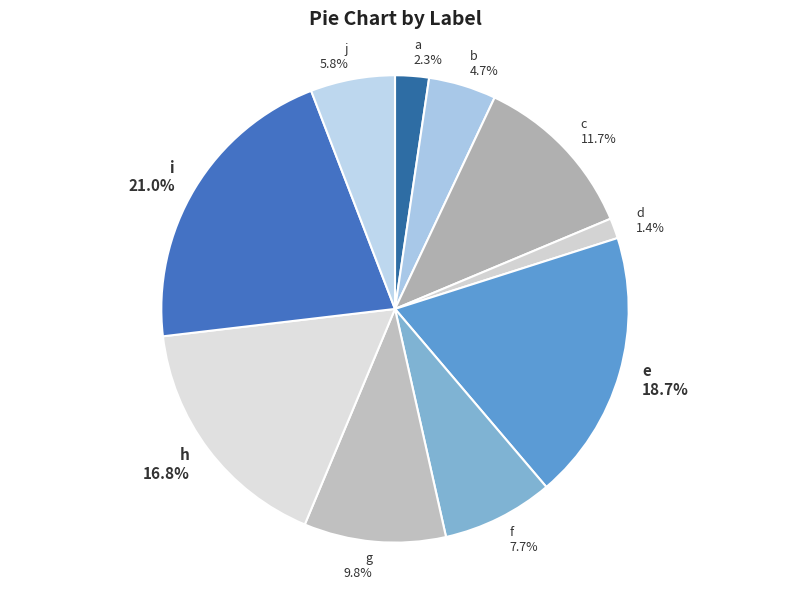

Is d the majority of the pie?

No